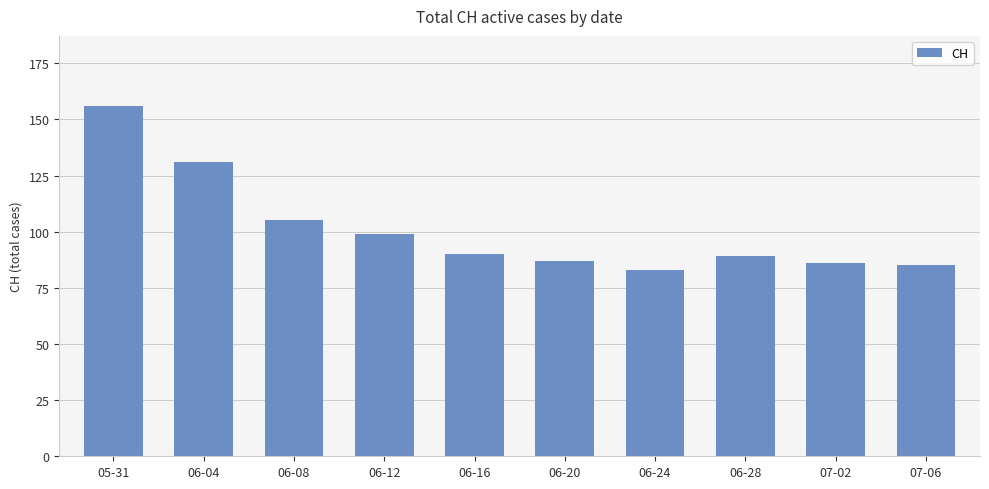

How many bars are there in total?

10